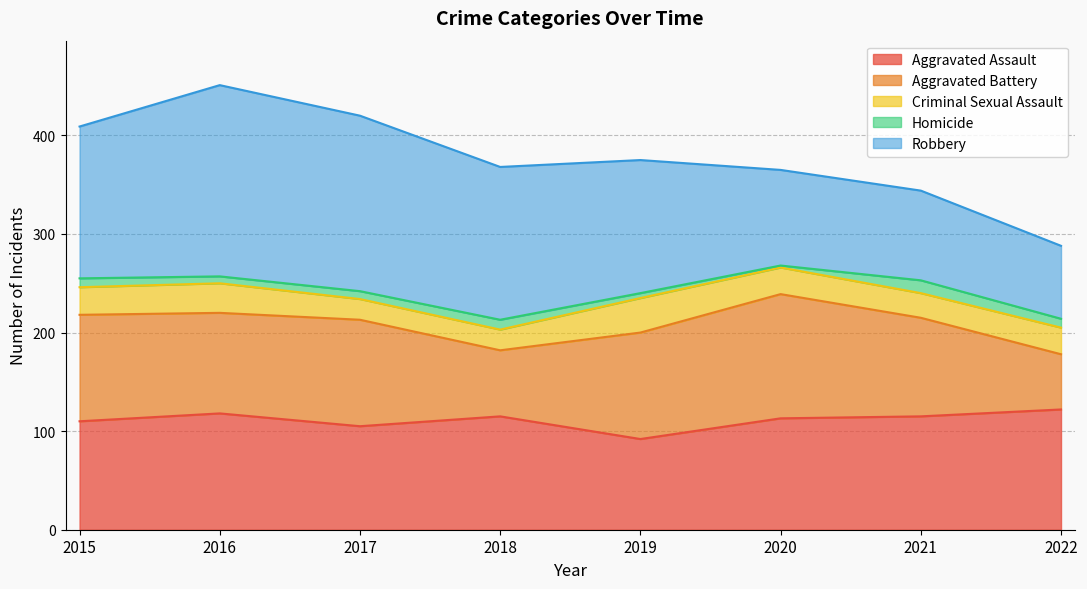

True or false: Aggravated Assault has more than 0 interior local peaks.

True